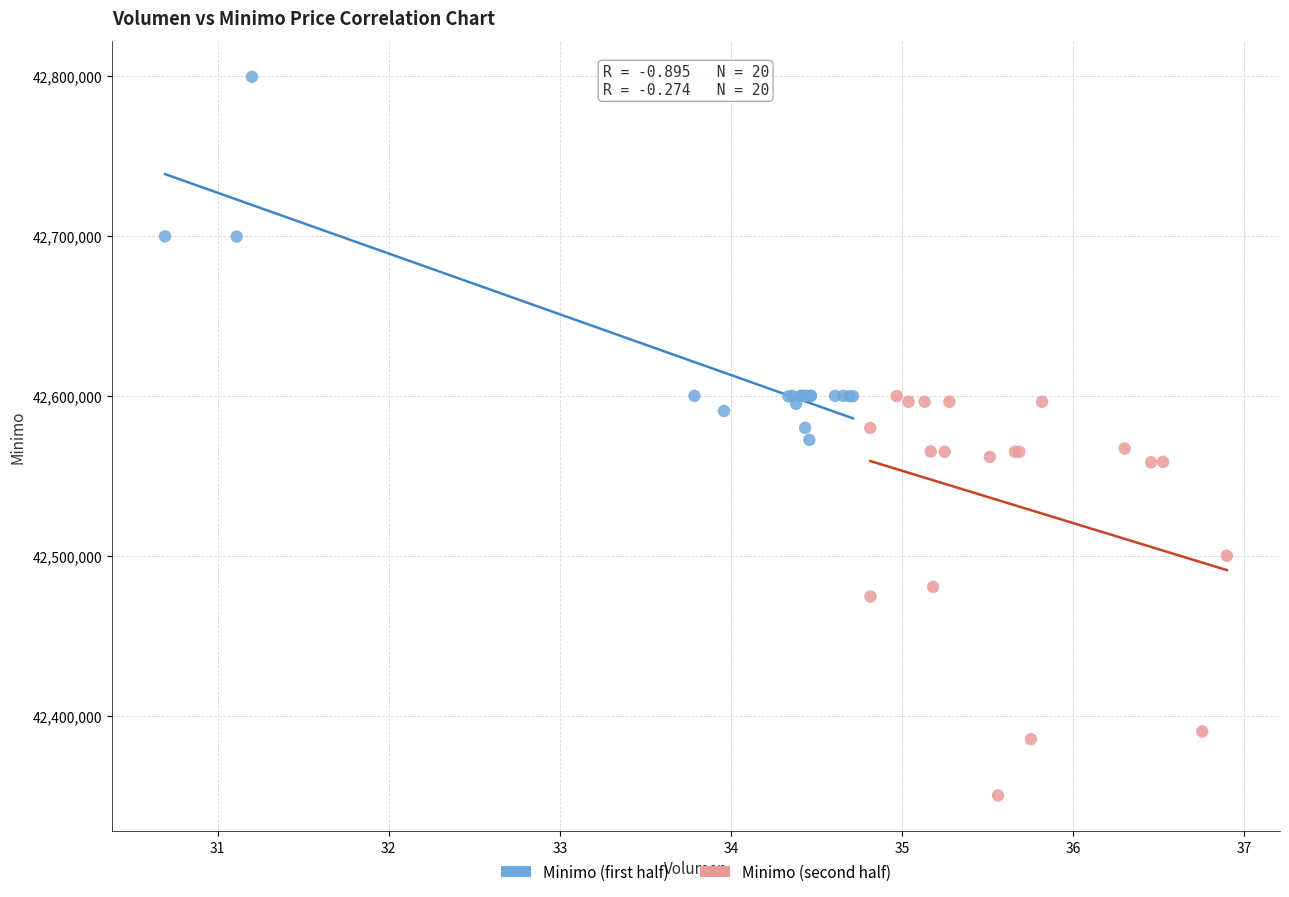

What are all the series names shown in the legend?

Minimo (first half), Minimo (second half)